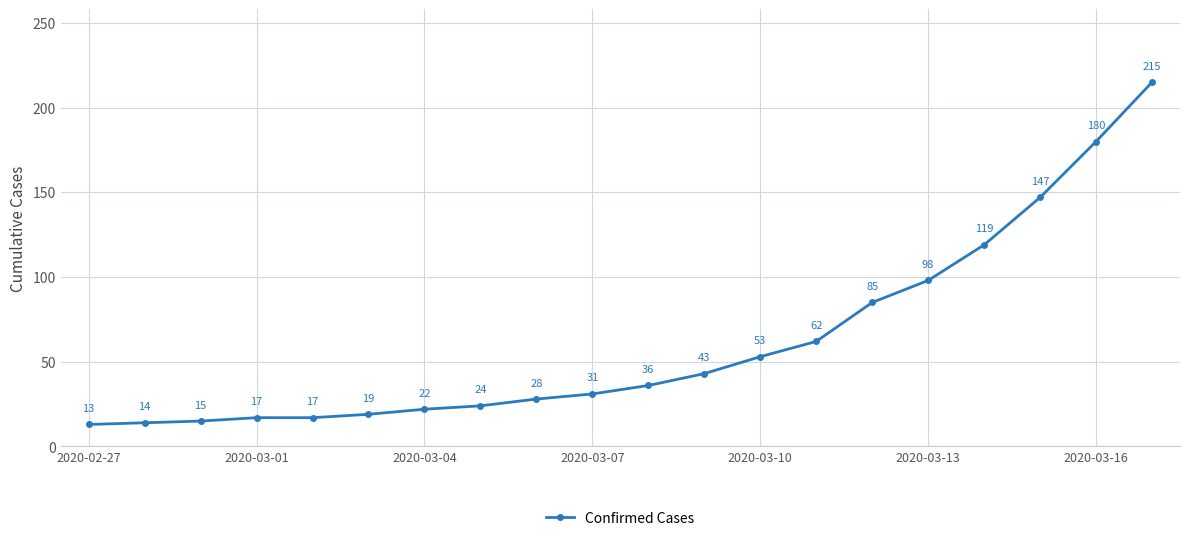

Count the number of data series in this chart.

1